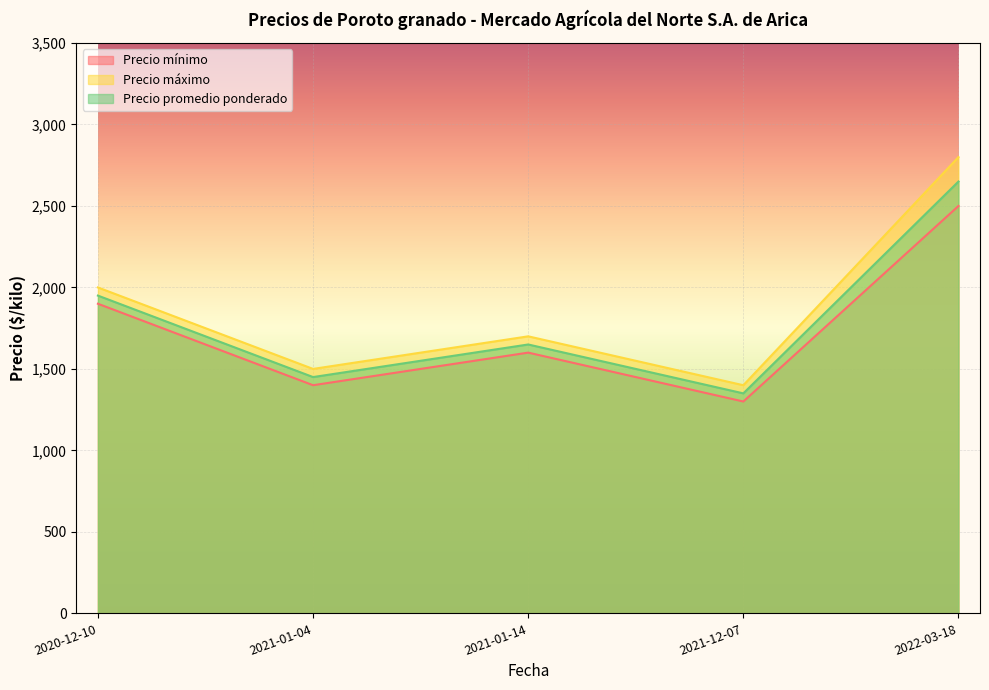

What is the value of the Precio mínimo point at the 3rd from the left?

1600